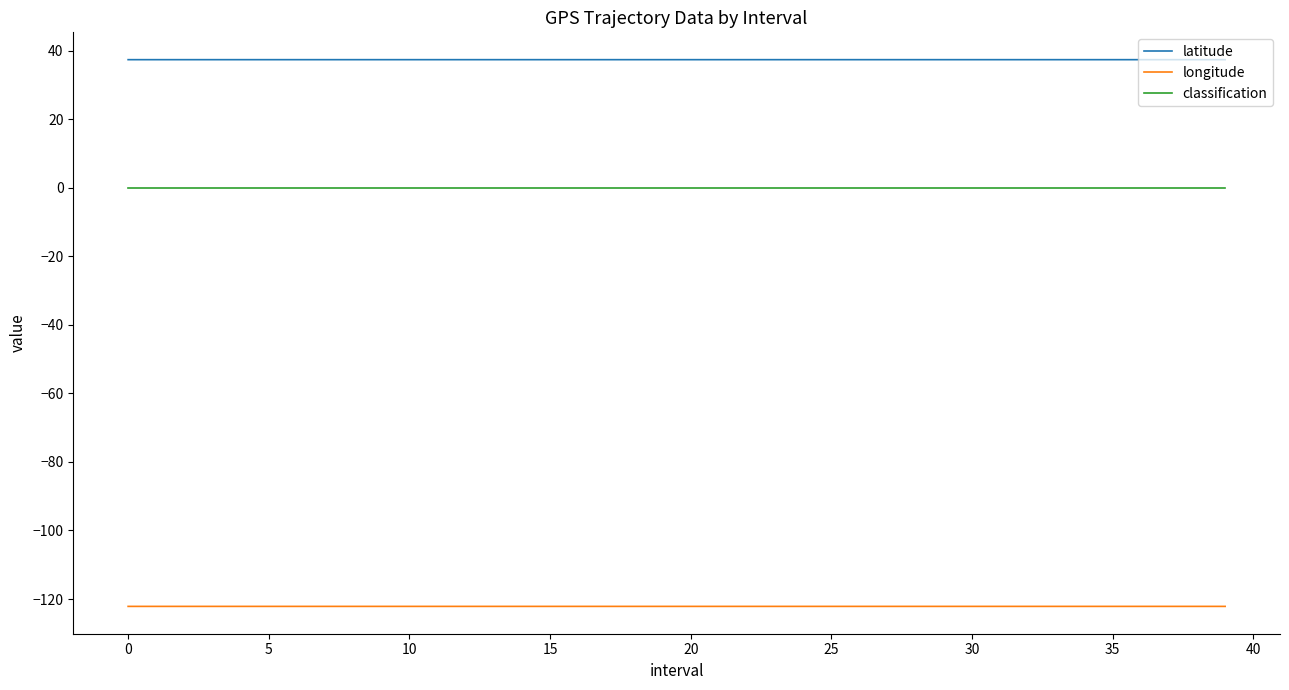

Does the chart display data point markers on the line(s)?

No